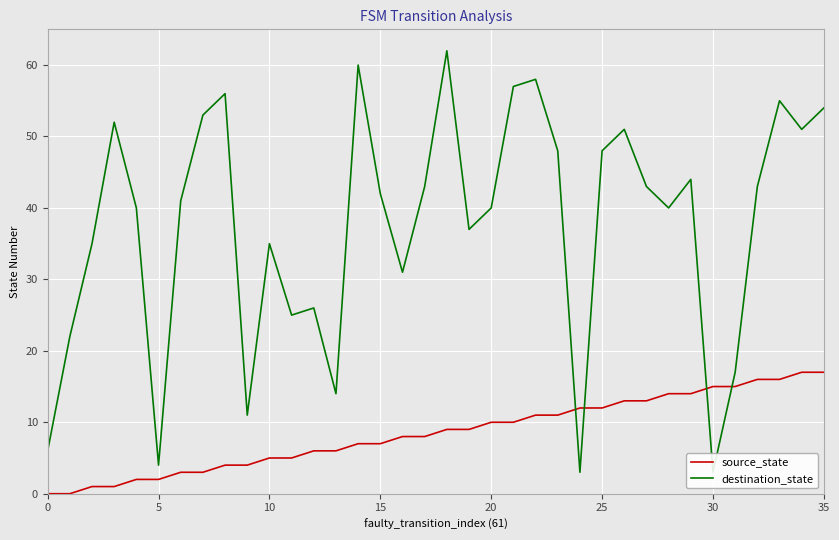

Is it true that source_state equals 4 at 8?

True